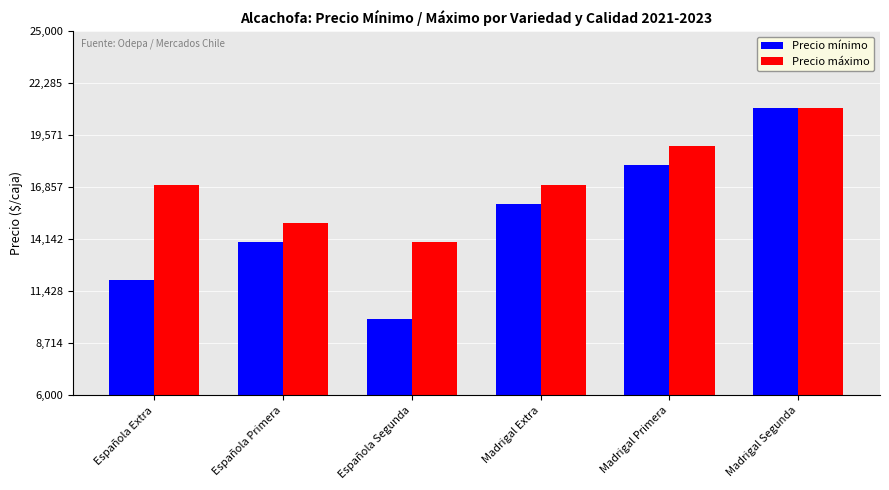

True or false: Precio mínimo has a value of 16007 at Española Extra.

False